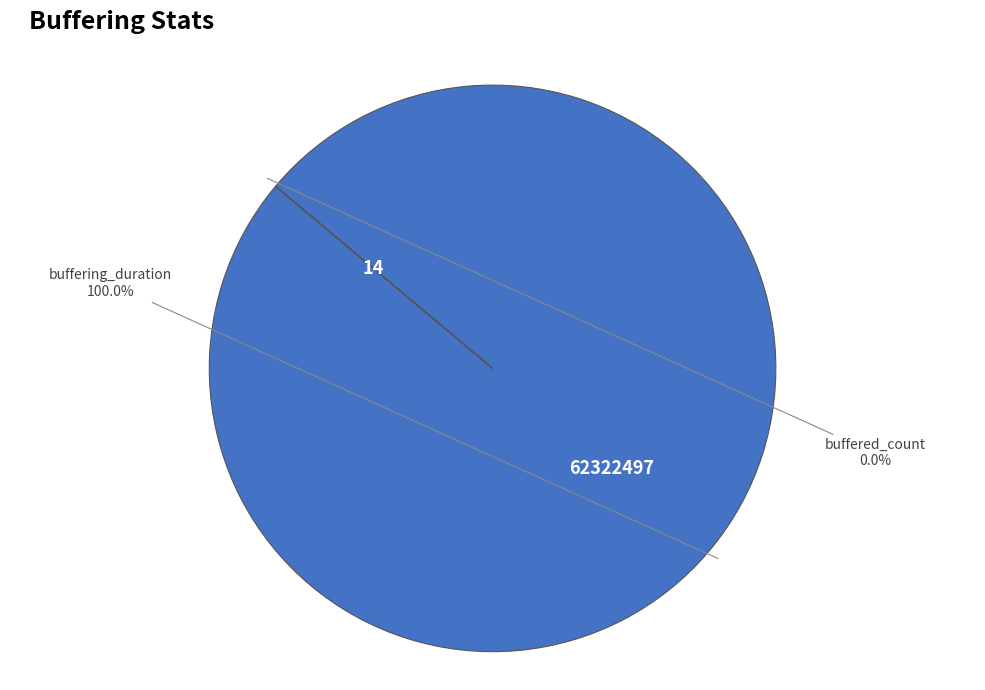

Which slice is the largest?

buffering_duration